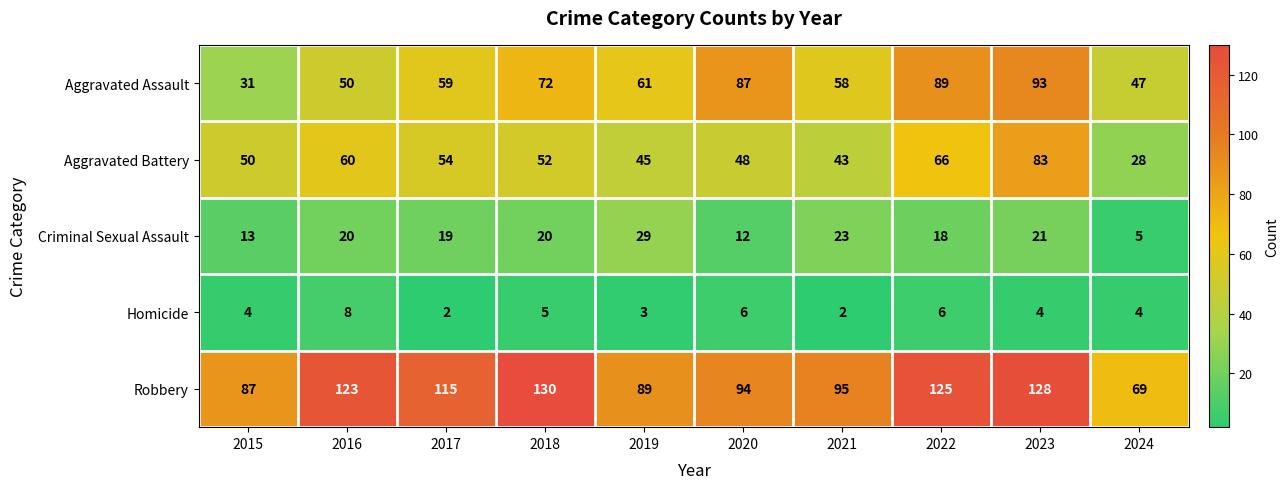

Between 2020 and 2022, which series saw the biggest shift?

Robbery